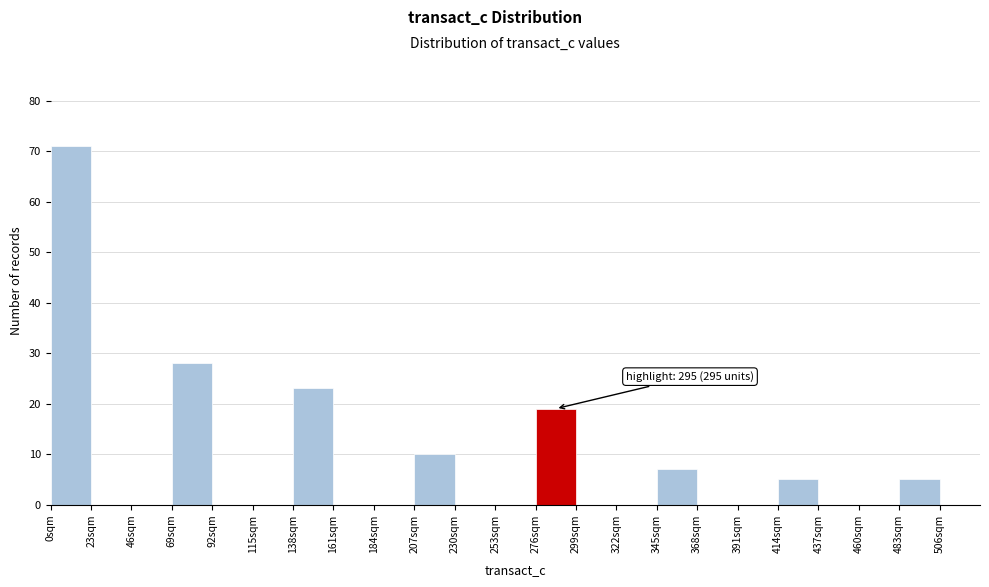

Which range on the x-axis has the tallest bar?

0 to 23